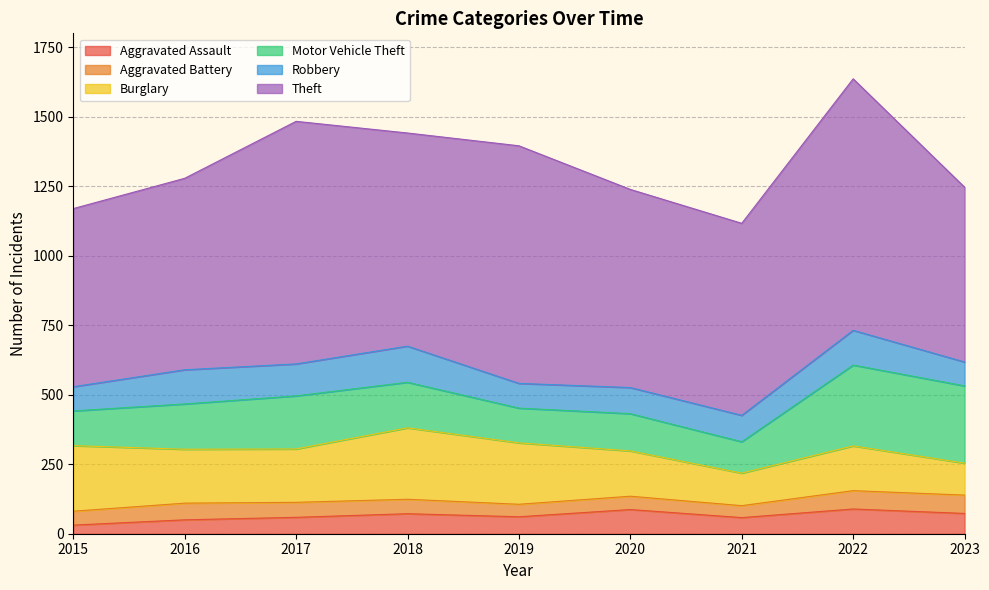

What is the sum of the Theft values at 2018 and 2021?

1458